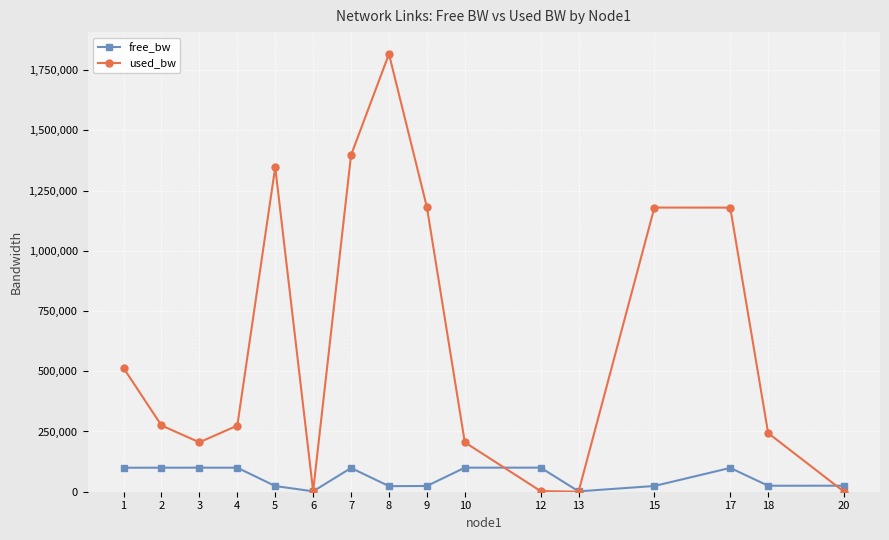

Which series has the largest range (max minus min)?

used_bw